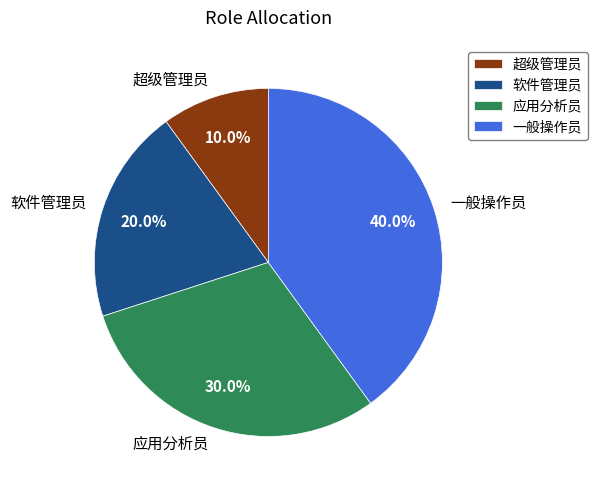

Is 软件管理员 the majority of the pie?

No